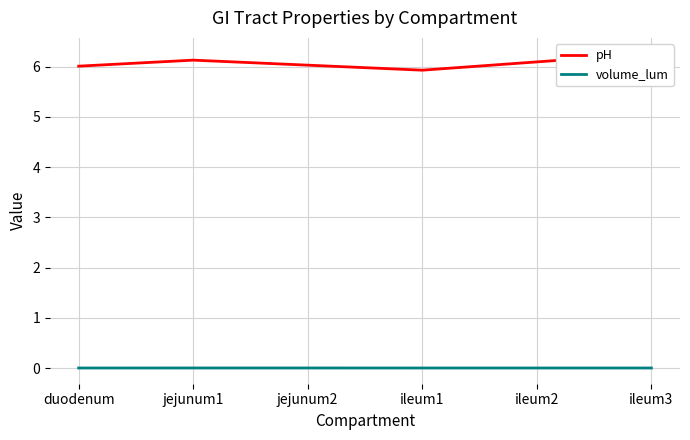

What is the label of the 1st point from the left?

duodenum